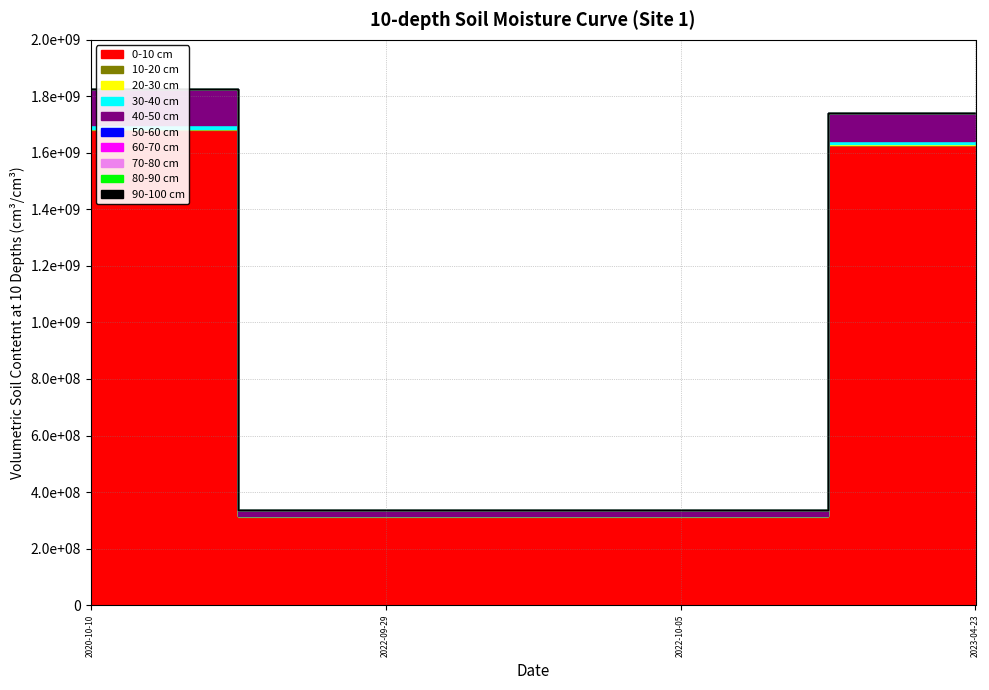

The value of 20-30 cm at 2020-10-10 is 39309. True or false?

False